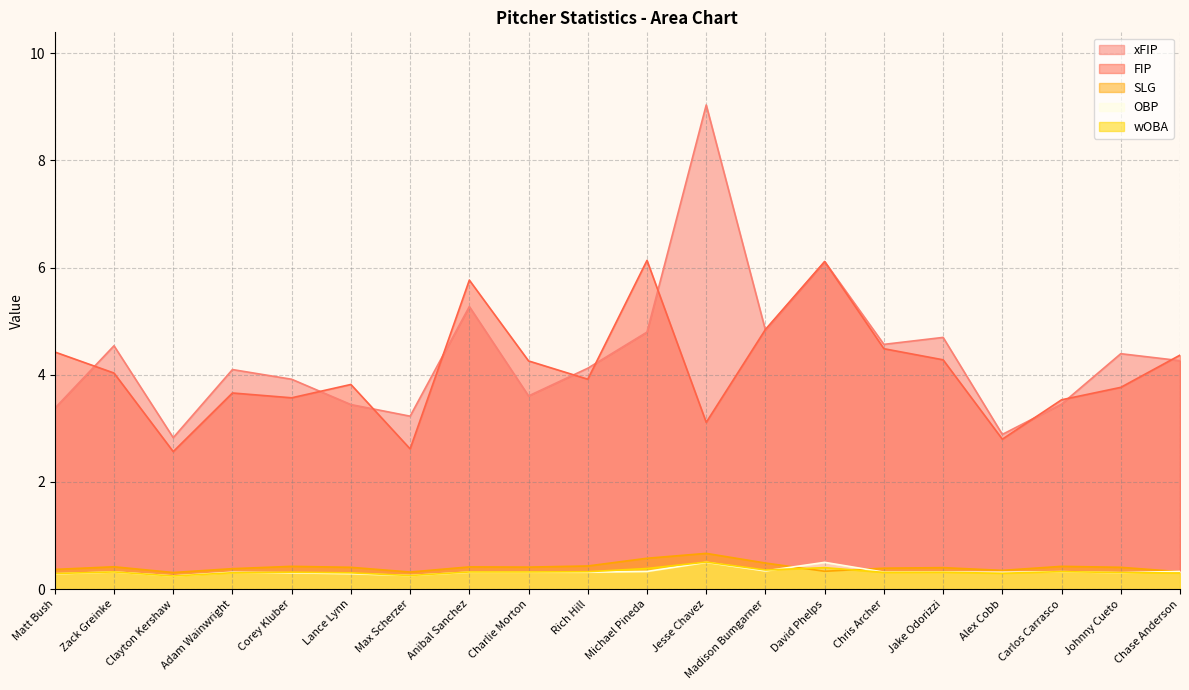

Is the value of wOBA at Max Scherzer greater than the value of xFIP at David Phelps?

No